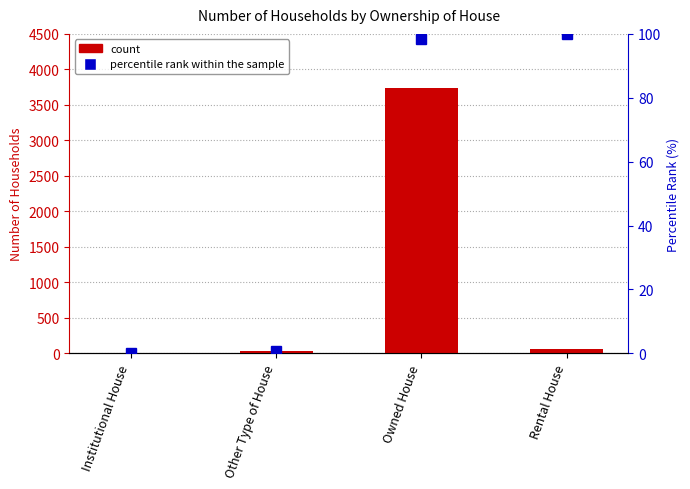

How many values in the Percentile rank within sample series exceed 98?

2